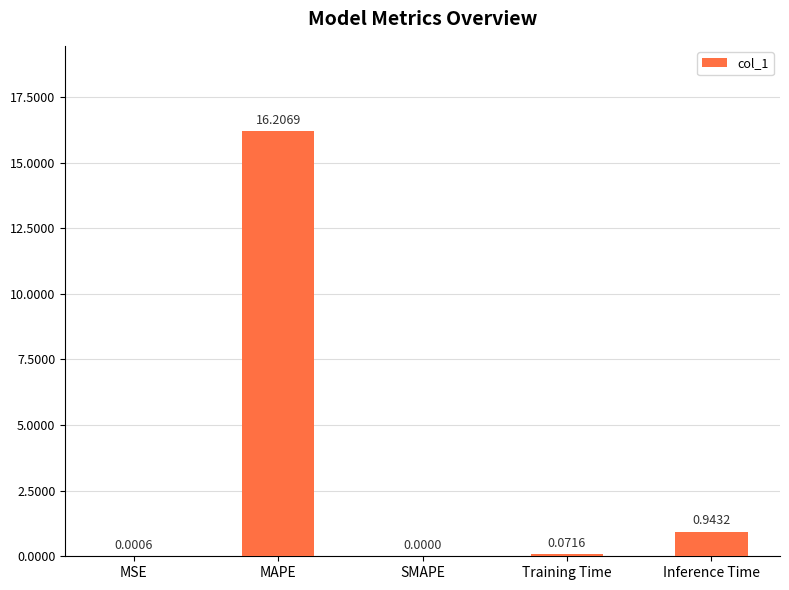

How many values exceed 0?

4